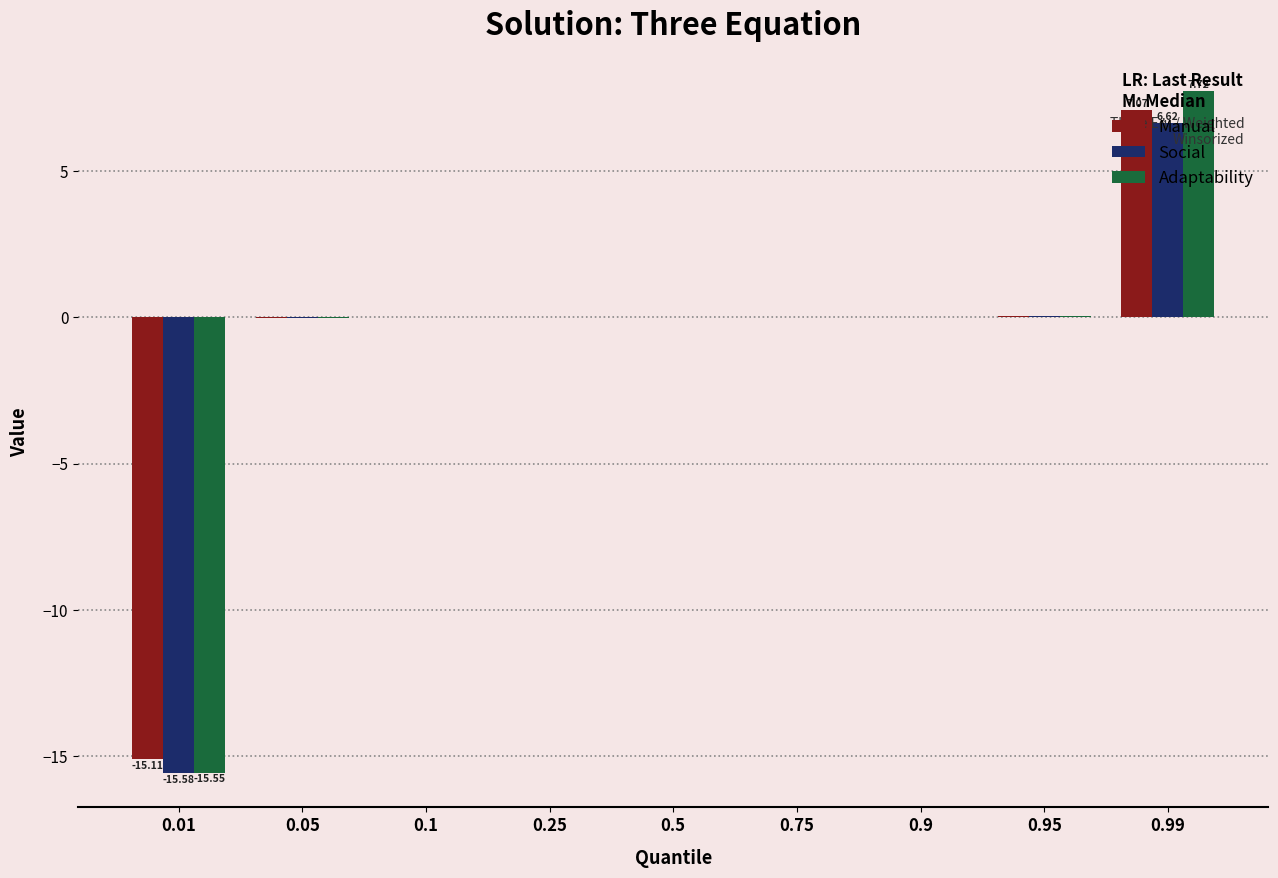

What is the sum of all Social values?

-8.9